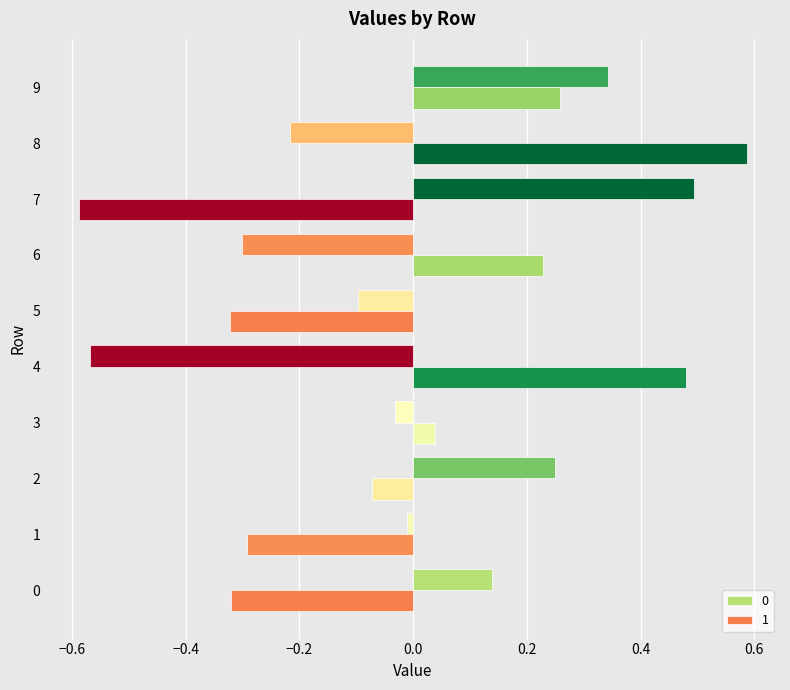

How many distinct data groups are displayed?

2